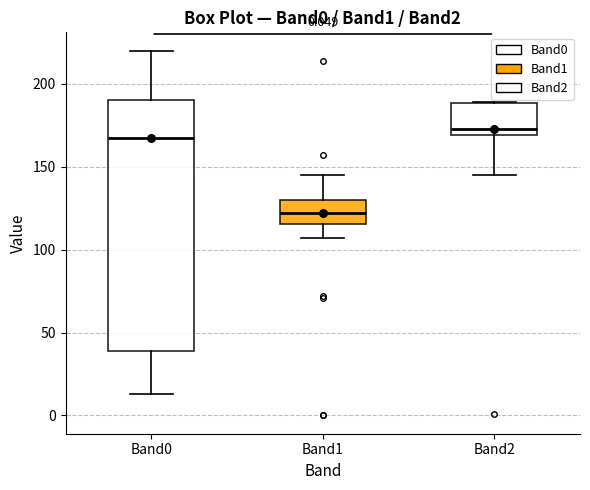

Which box is the tallest, from its lower edge to its upper edge?

Band0